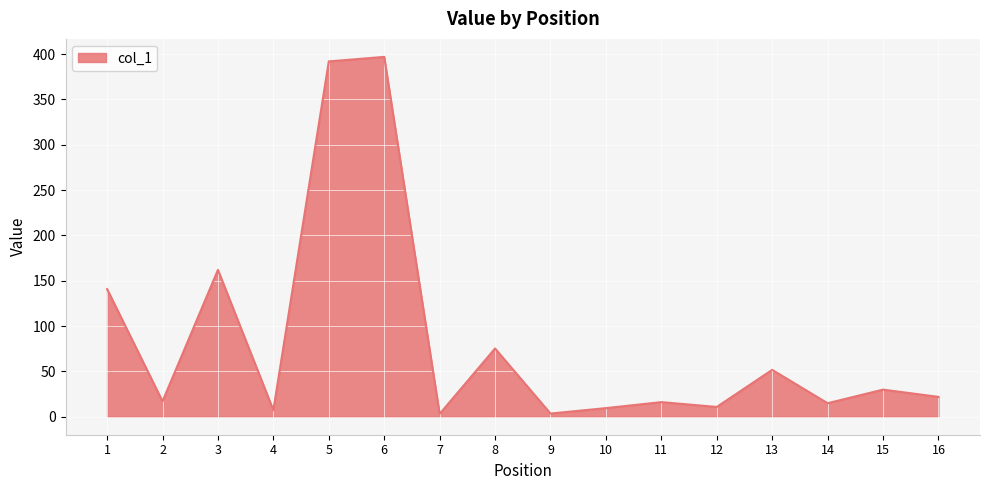

Is it true that the value at 2 is 17.0?

True